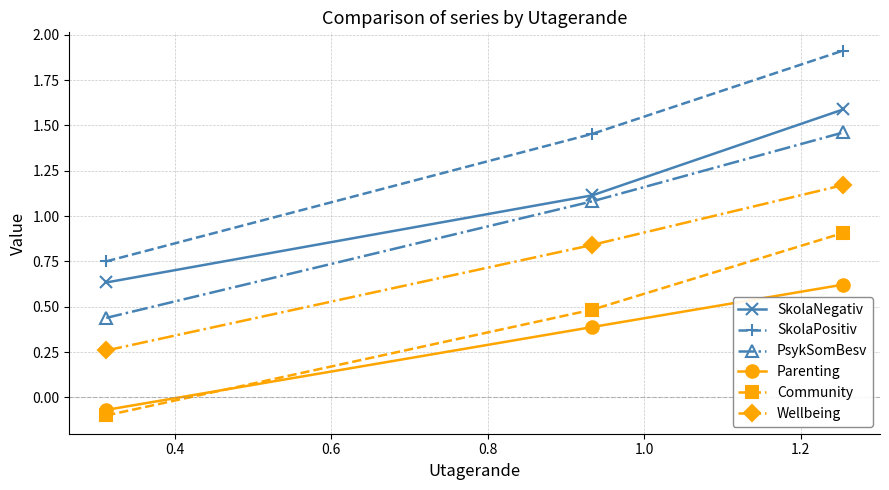

List the series in order of their peak value, lowest first.

Parenting, Community, Wellbeing, PsykSomBesv, SkolaNegativ, SkolaPositiv